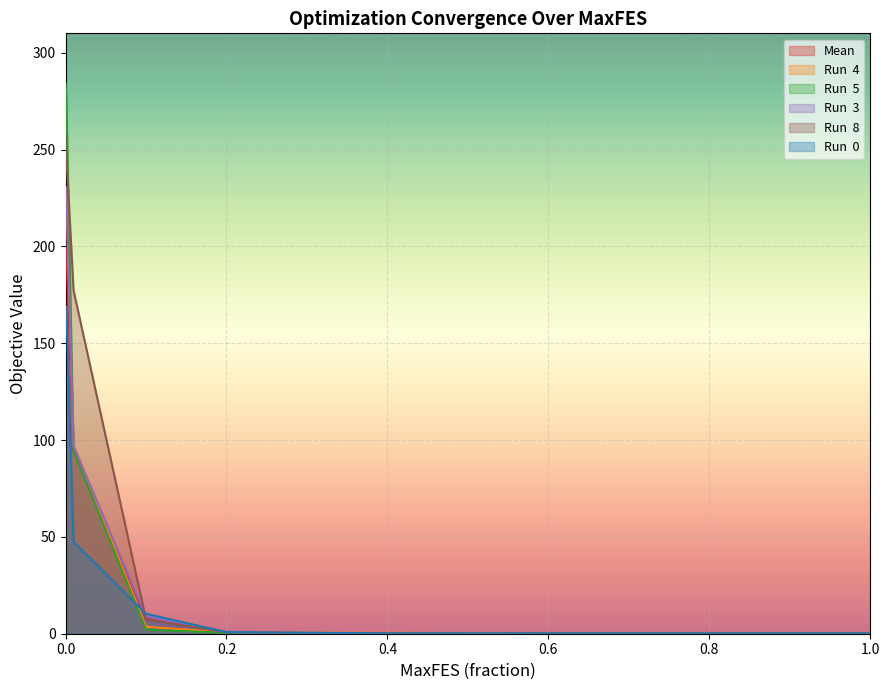

Rank the categories by Run  8 value from highest to lowest.

0, 0.001, 0.01, 0.1, 0.2, 0.3, 0.4, 0.5, 0.6, 0.7, 0.8, 0.9, 1